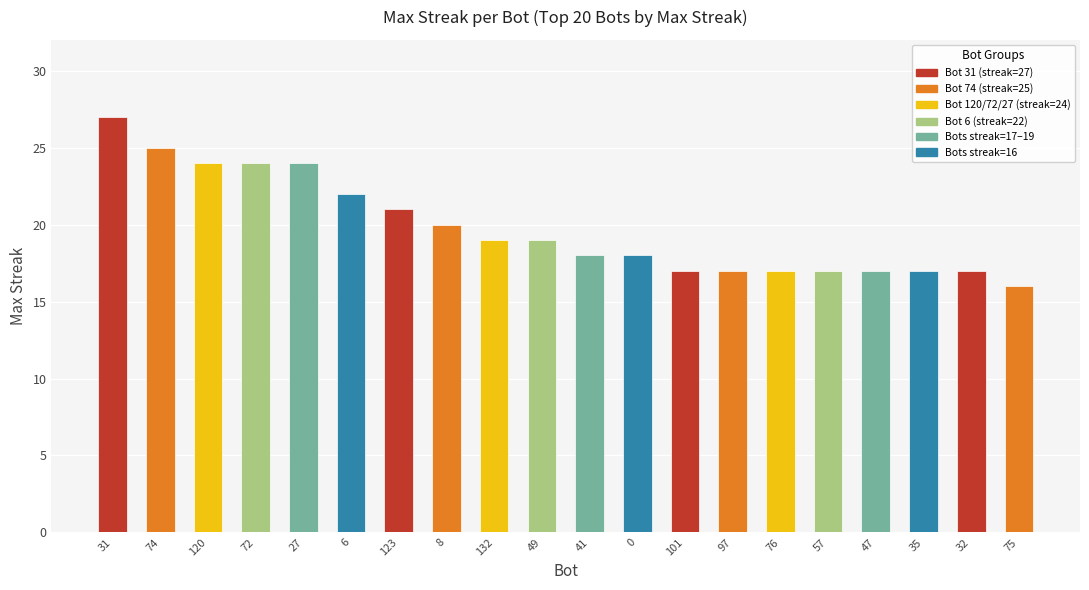

Which category has the highest value across all series?

31